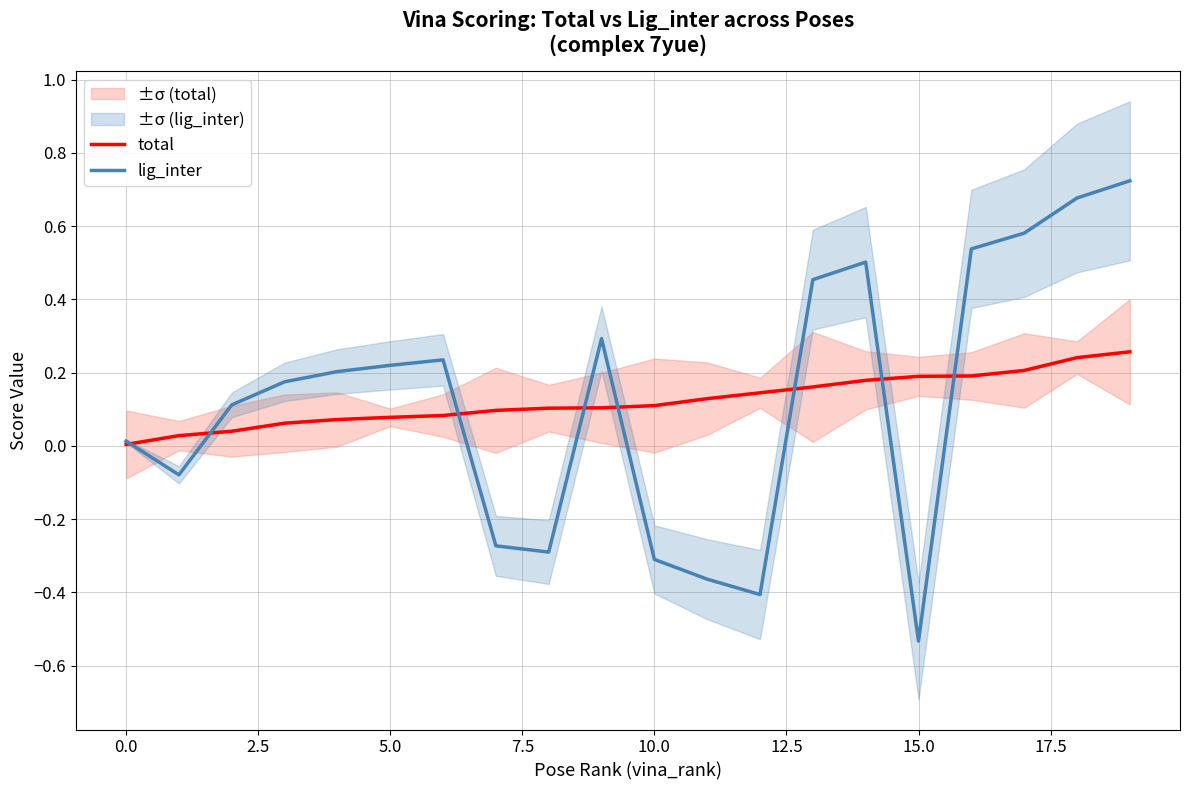

How many values in the lig_inter series are below 0?

7